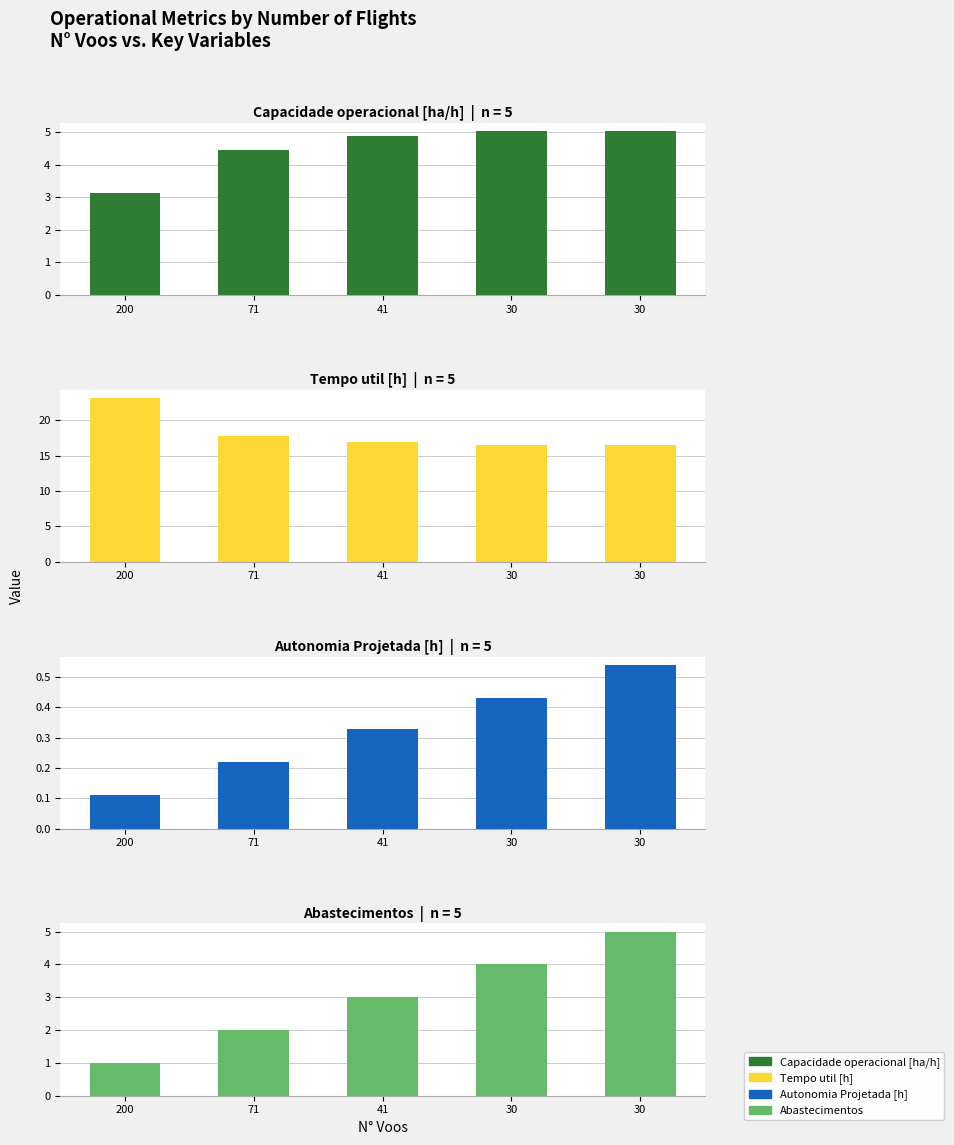

How many bars are there in total?

20